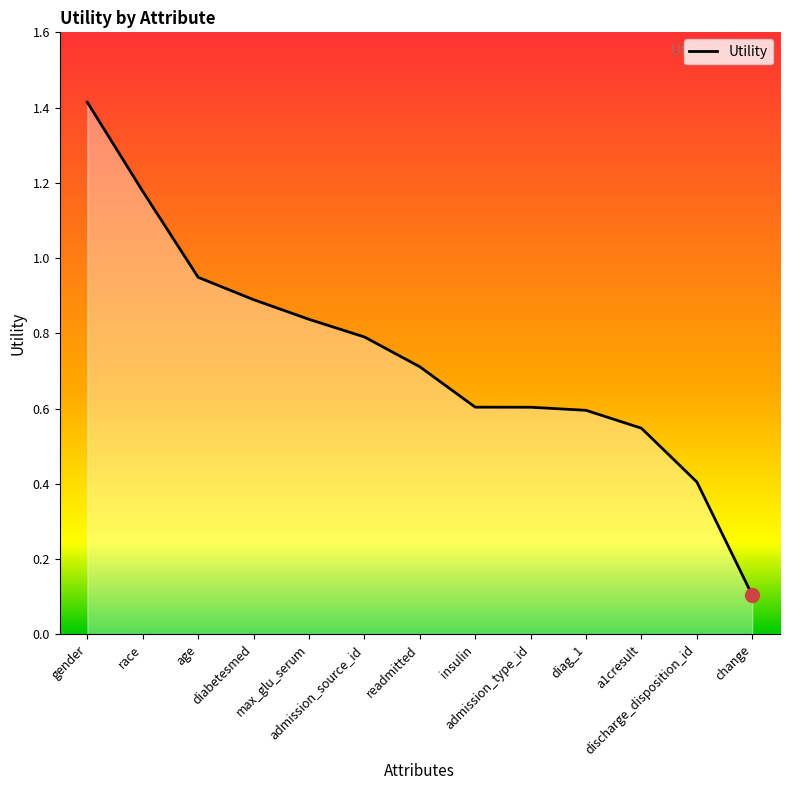

What is the sum of all values?

9.6